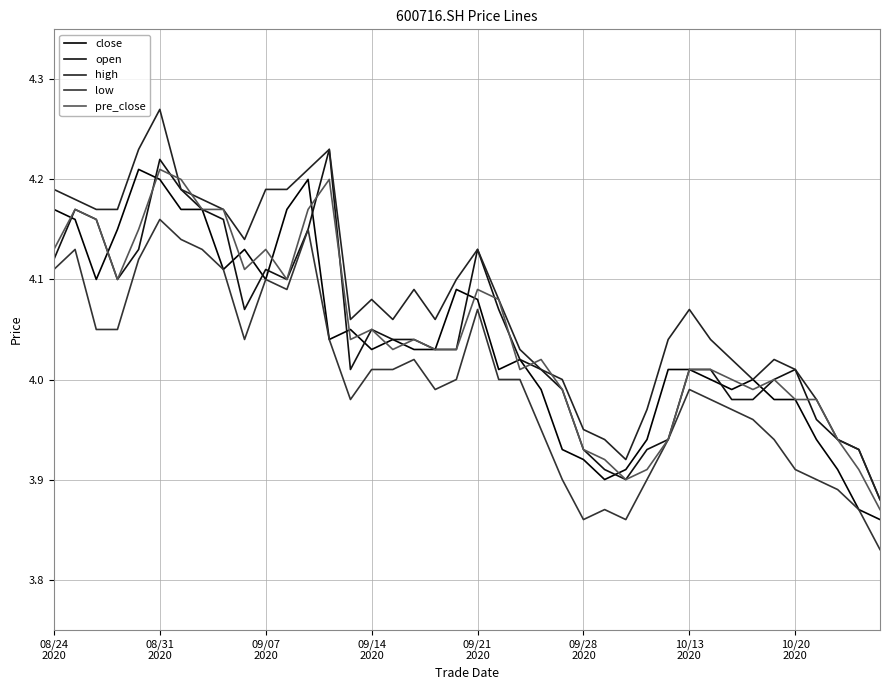

Does the chart have visible grid lines?

Yes